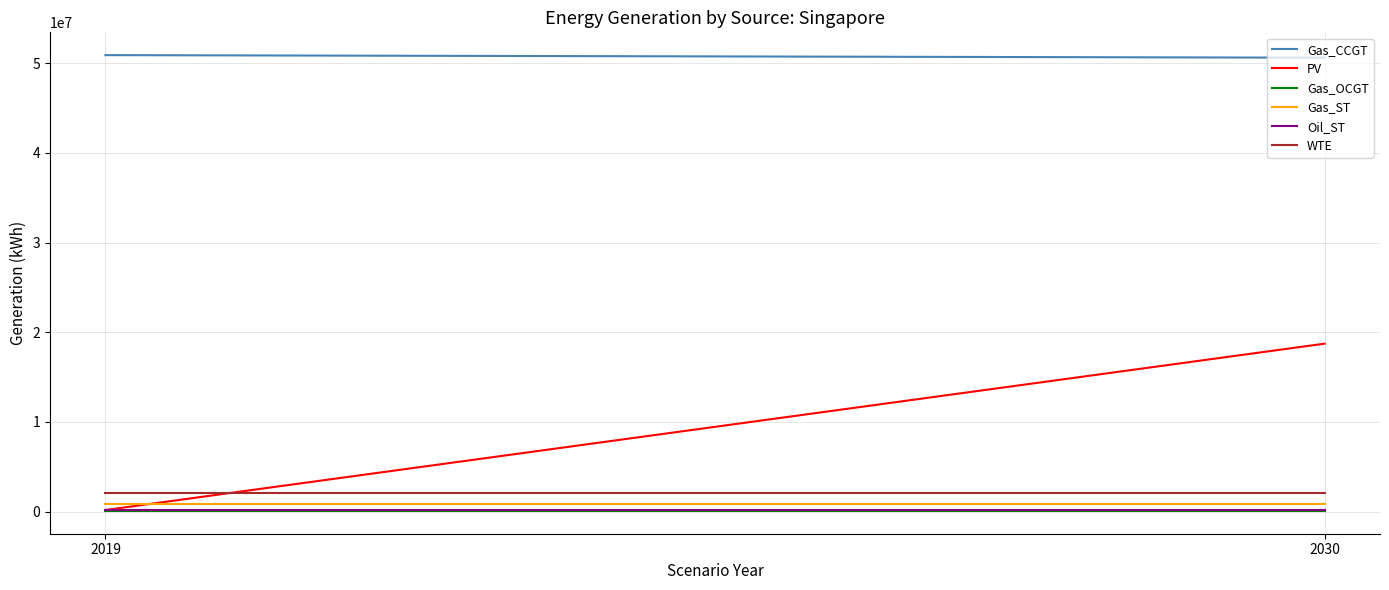

Count the number of categories in the chart.

2